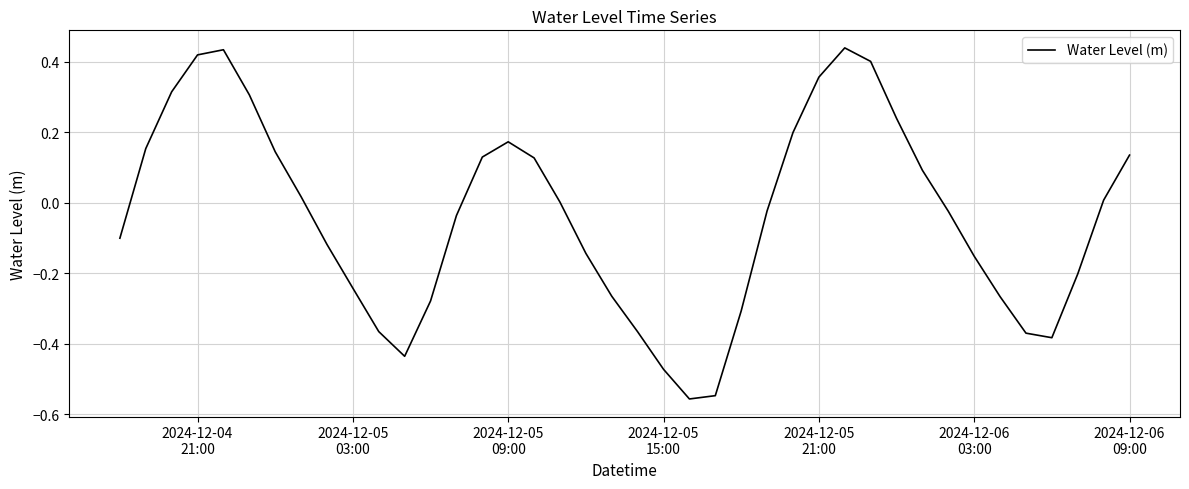

What is the difference between the maximum and minimum values?

1.0